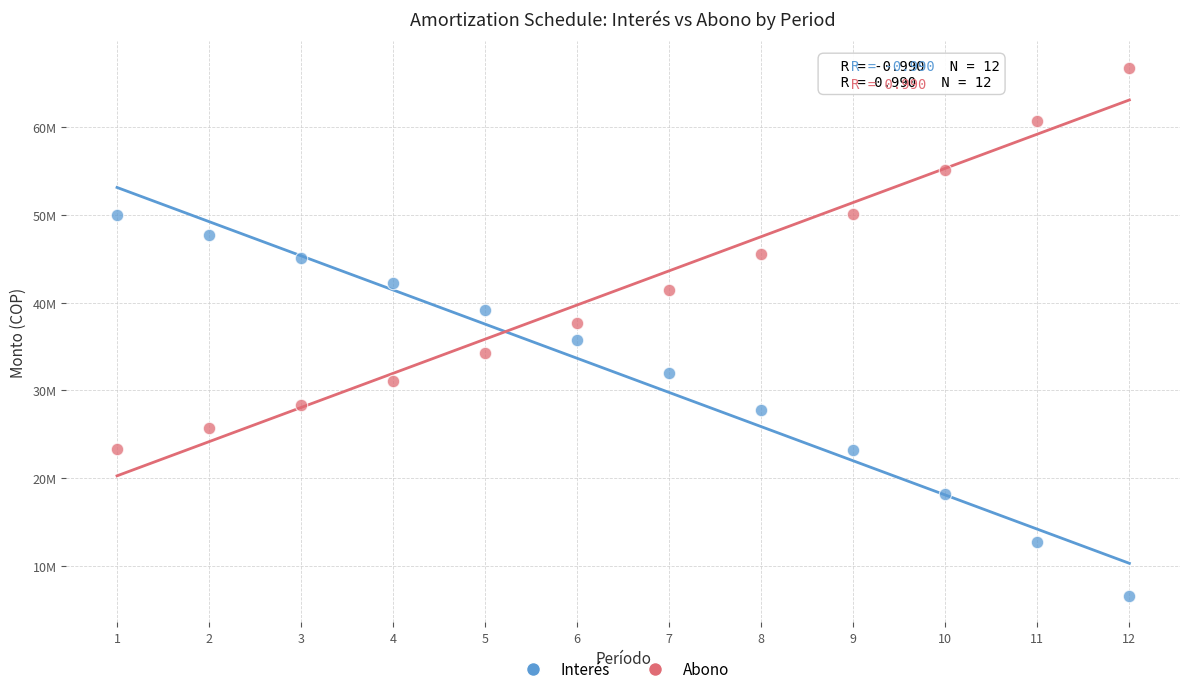

Which series reaches the maximum Y coordinate?

Abono